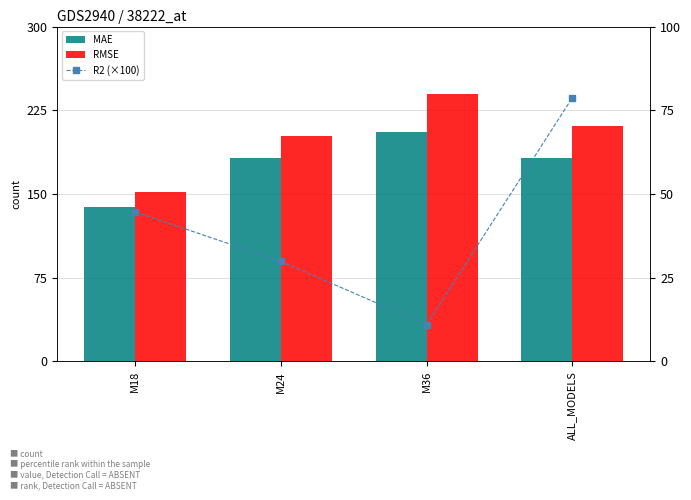

Between M18 and ALL_MODELS, which series saw the biggest shift?

RMSE